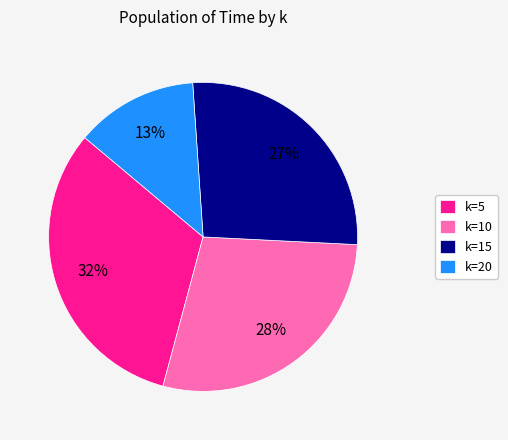

Combined, do k=15 and k=5 account for over 50%?

Yes